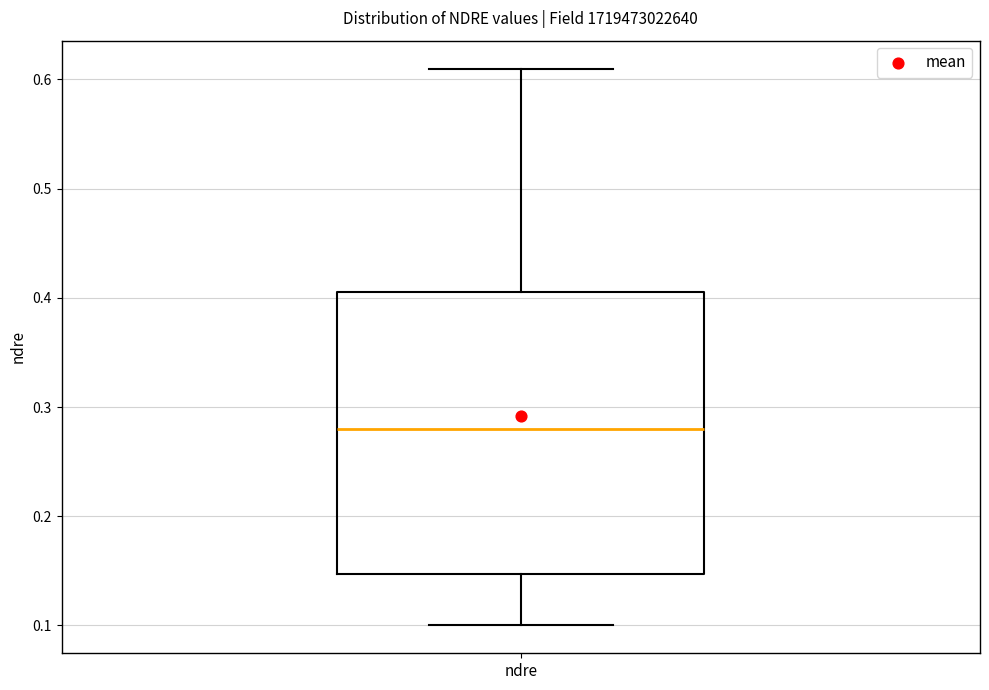

Where is the lower edge of the box for ndre on the y-axis? The values are not printed on the chart, so give them approximately, as read against the axis.

0.15